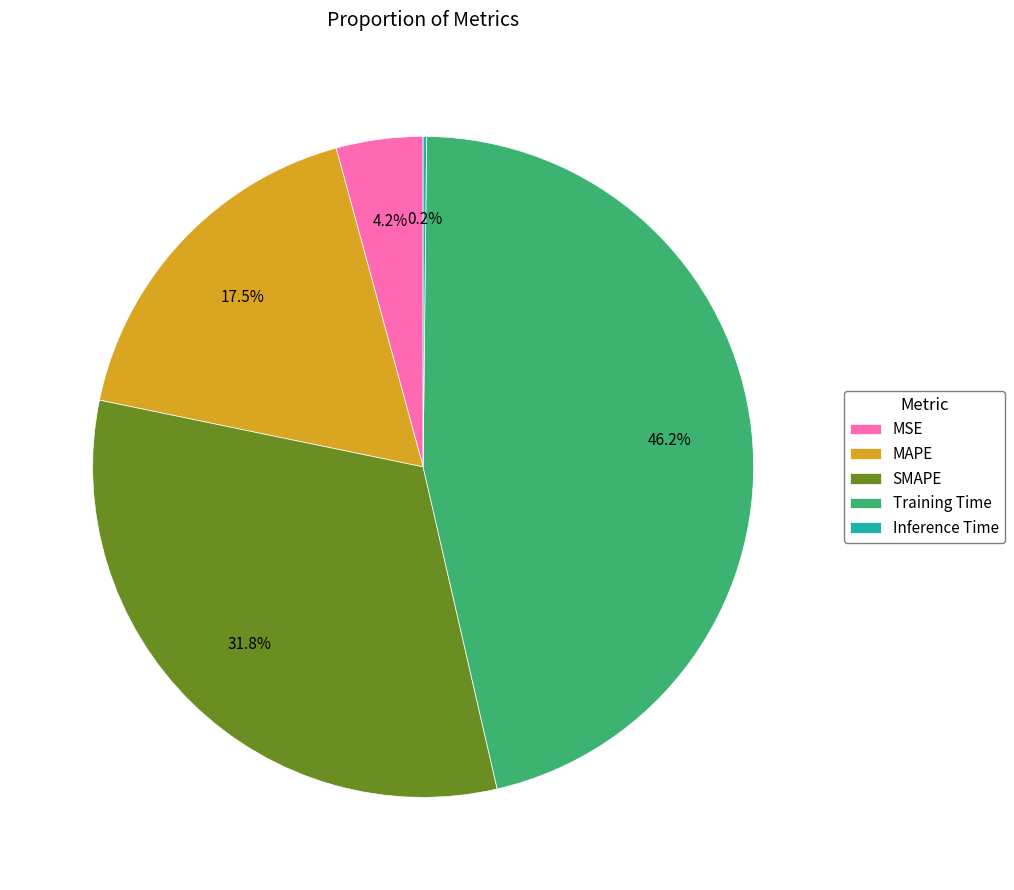

Is there any slice that represents more than half of the pie?

No